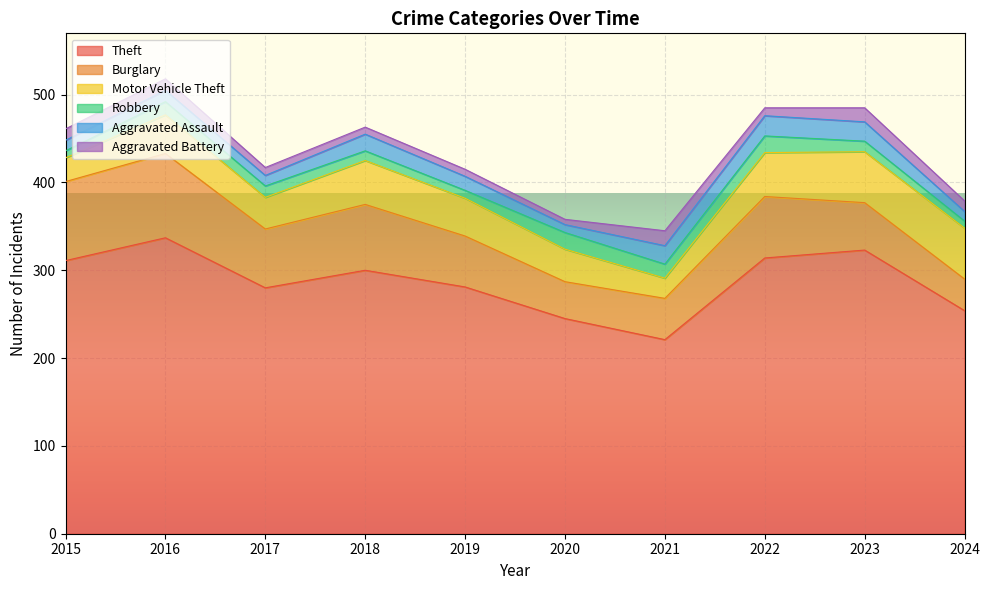

In Motor Vehicle Theft, how many points are lower than both neighbors (excluding endpoints)?

2